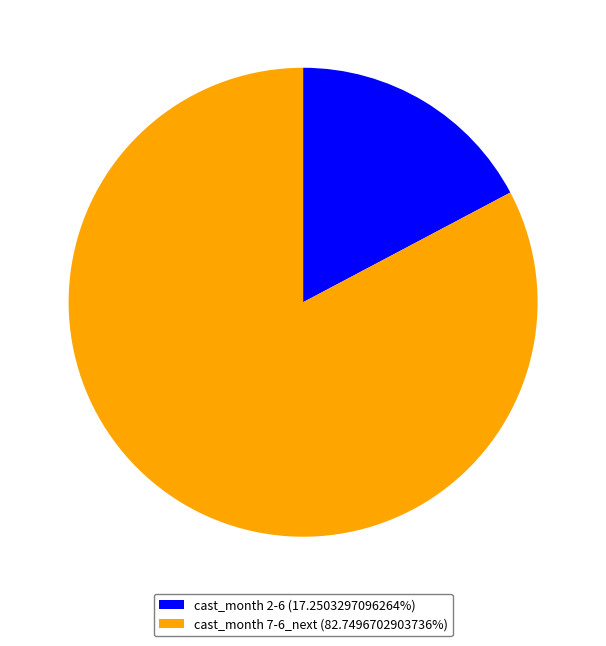

Is there a majority slice in this chart?

Yes